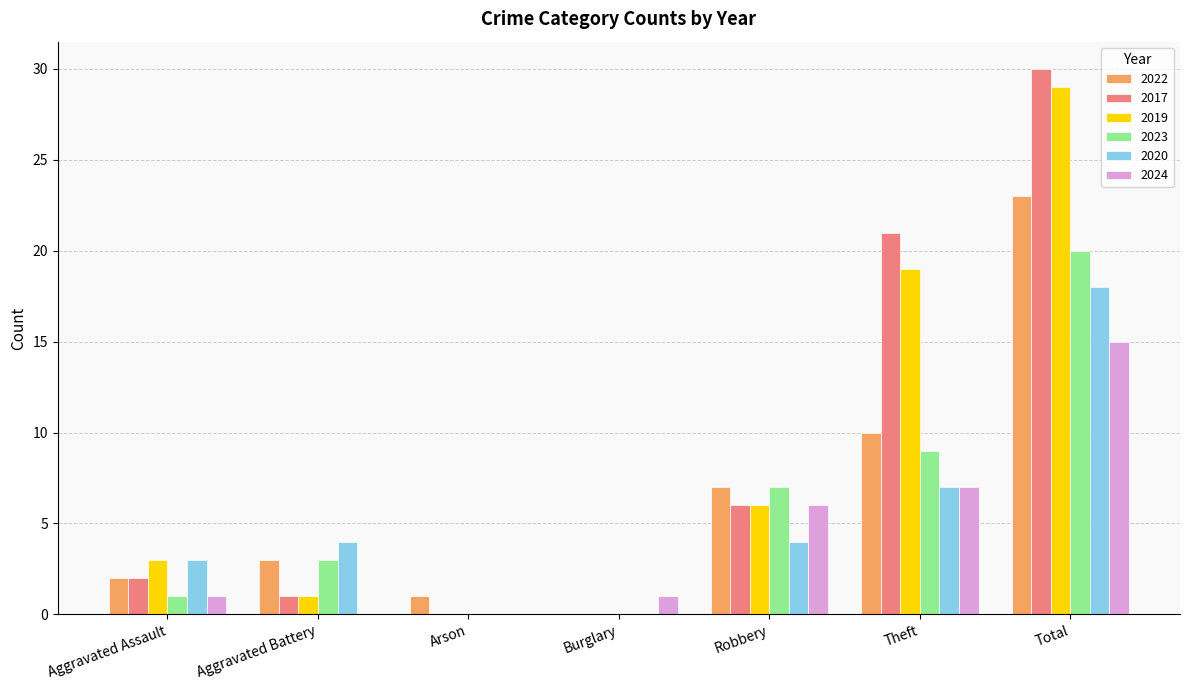

What is the total value across all series at Robbery?

36